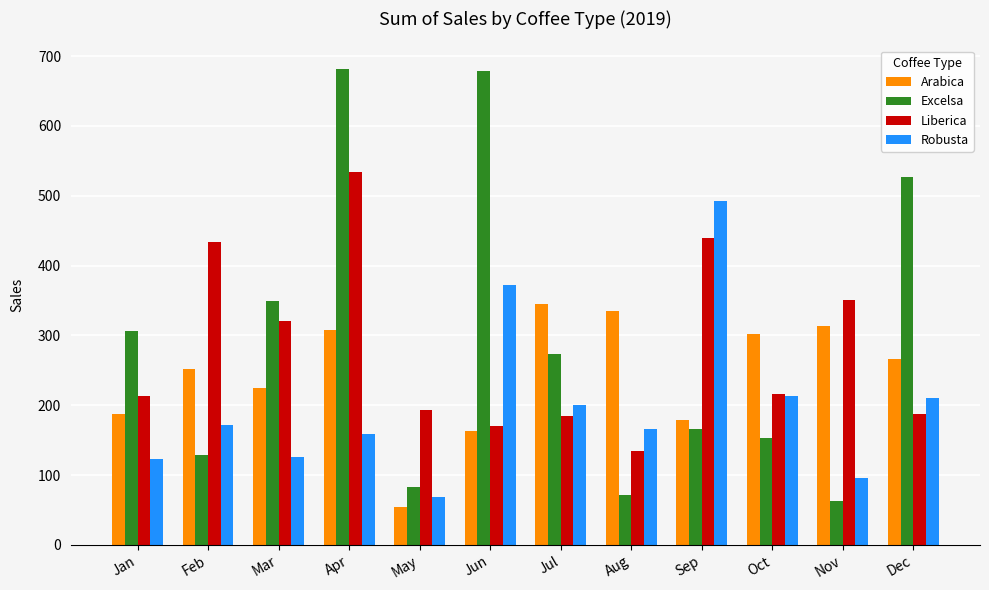

What is the sum of all Robusta values?

2401.1